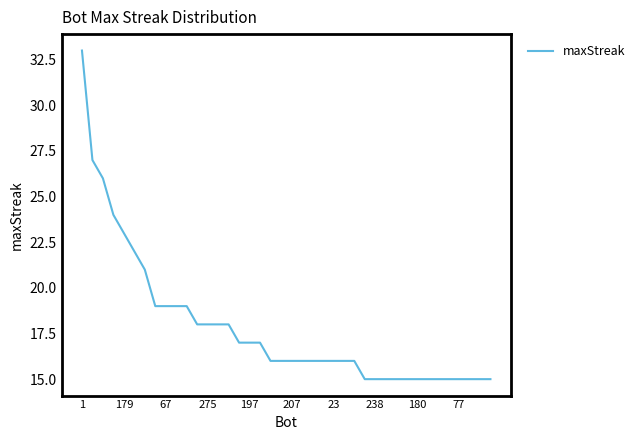

Reading right to left, list all the values displayed in this chart.

15	15	15	15	15	15	15	15	15	15	15	15	15	16	16	16	16	16	16	16	16	16	17	17	17	18	18	18	18	19	19	19	19	21	22	23	24	26	27	33